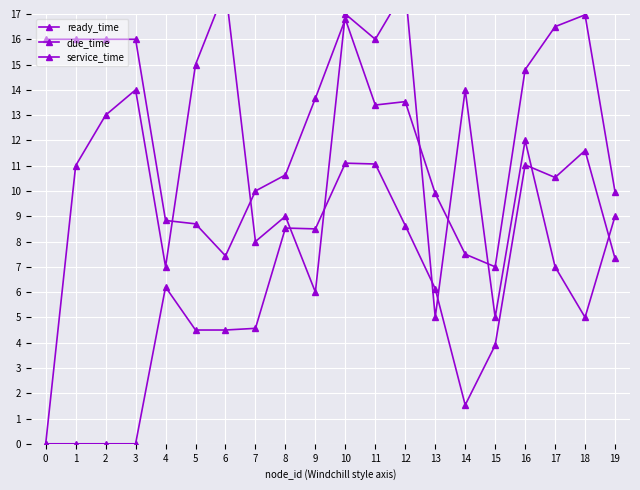

True or false: ready_time has a value of 11.1 at 11.

True